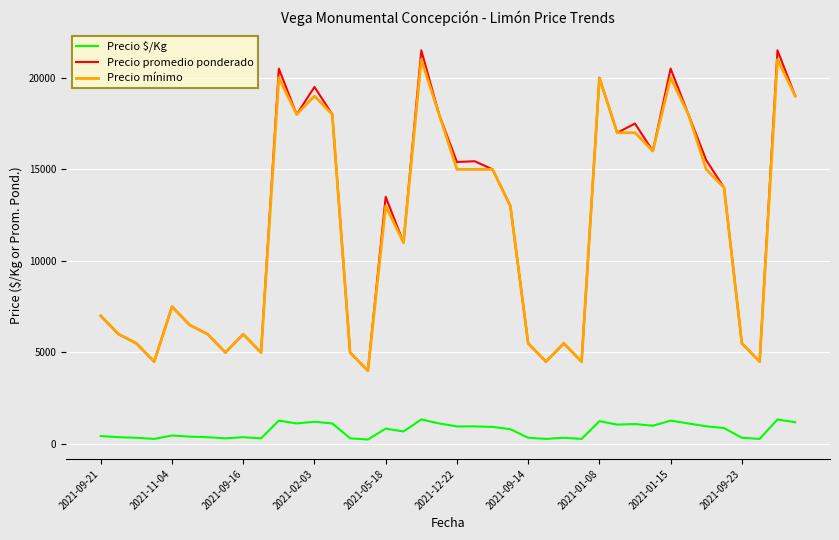

True or false: Precio promedio ponderado and Precio $/Kg cross at least once.

False